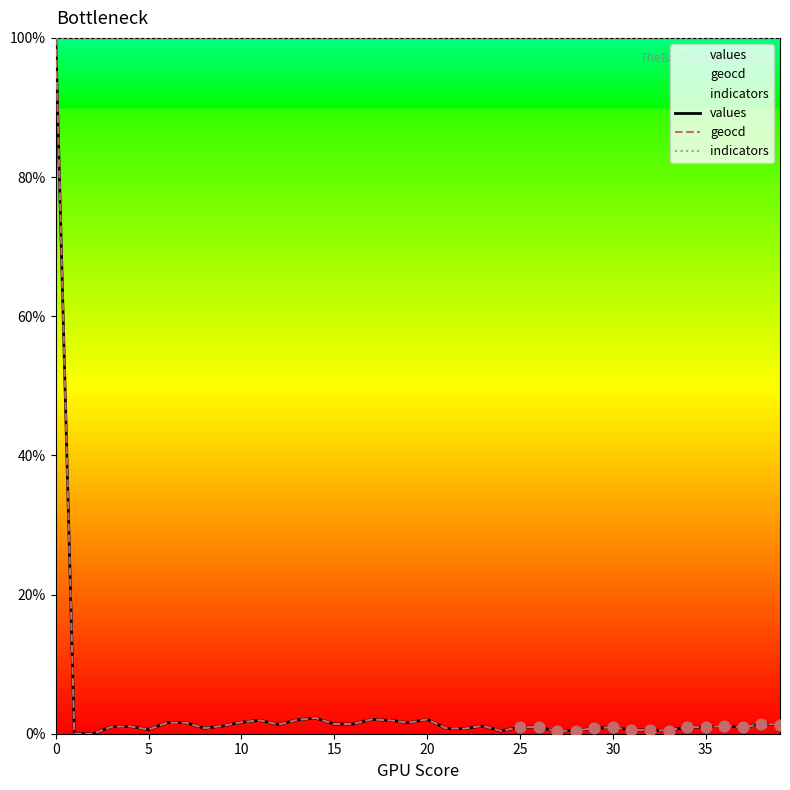

Which series has the widest spread of Y values?

values